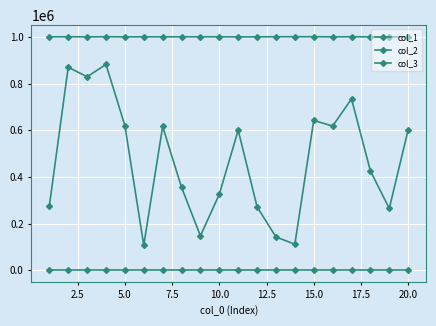

How many interior local peaks does the col_2 series have?

6